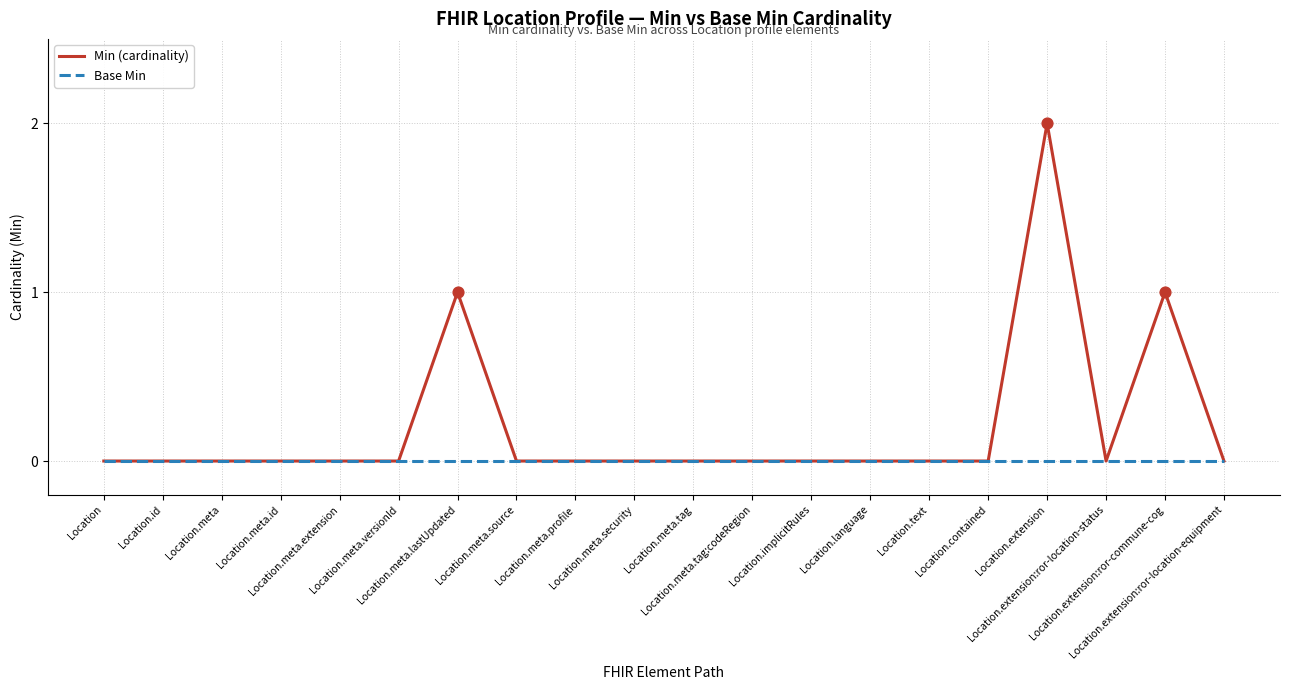

Which series has the largest total across all categories?

Min (cardinality)